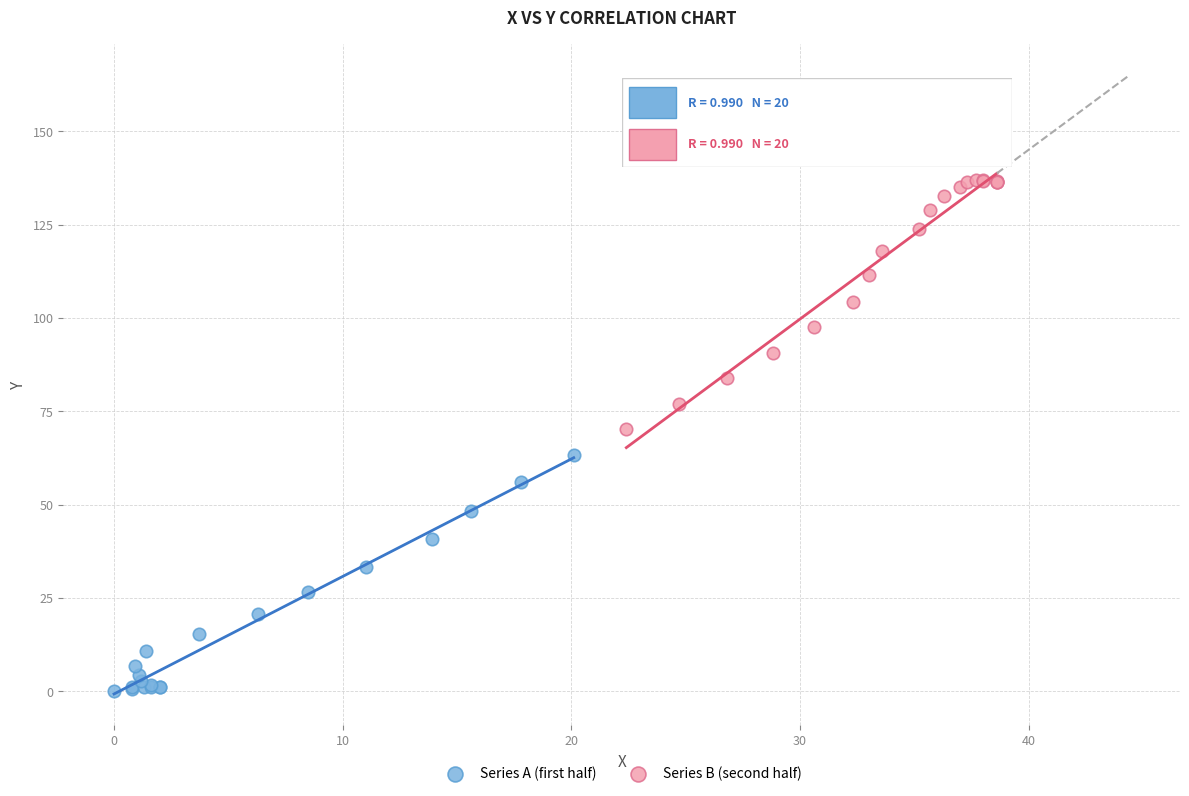

Which series contains the highest Y value?

Series B (second half)